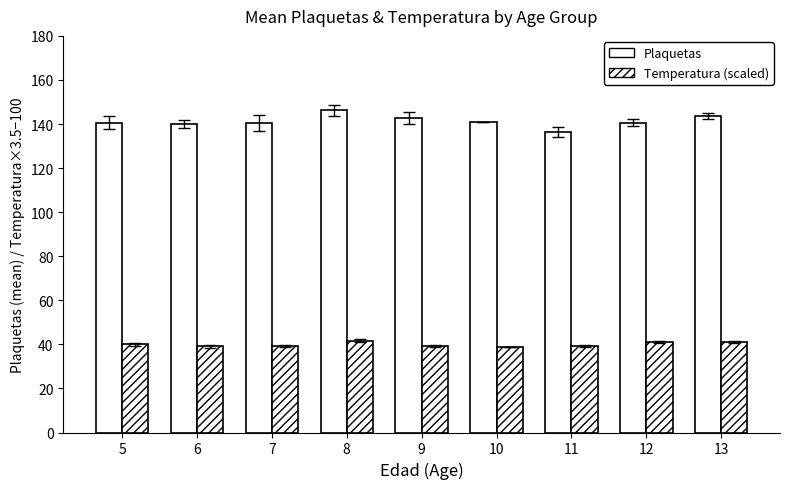

How many data points in Plaquetas are above 140?

8